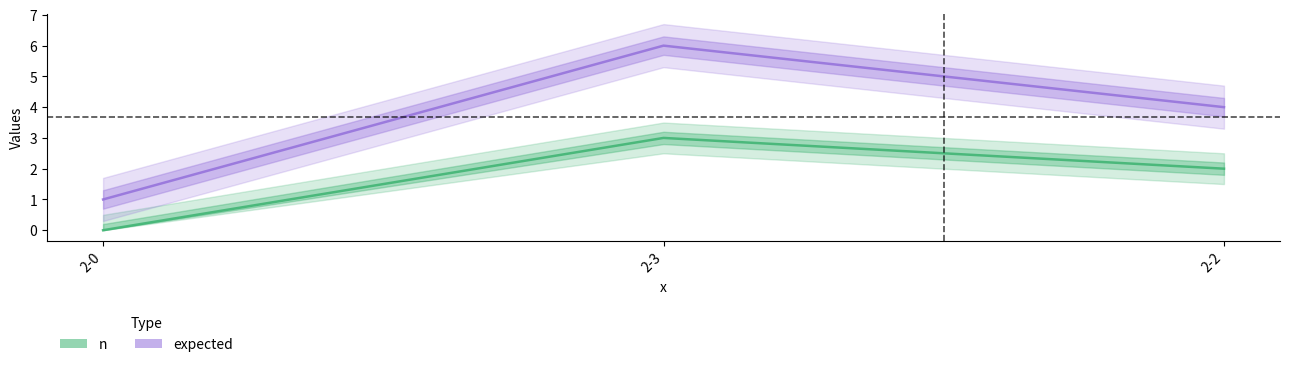

How many lines are shown in the chart?

2